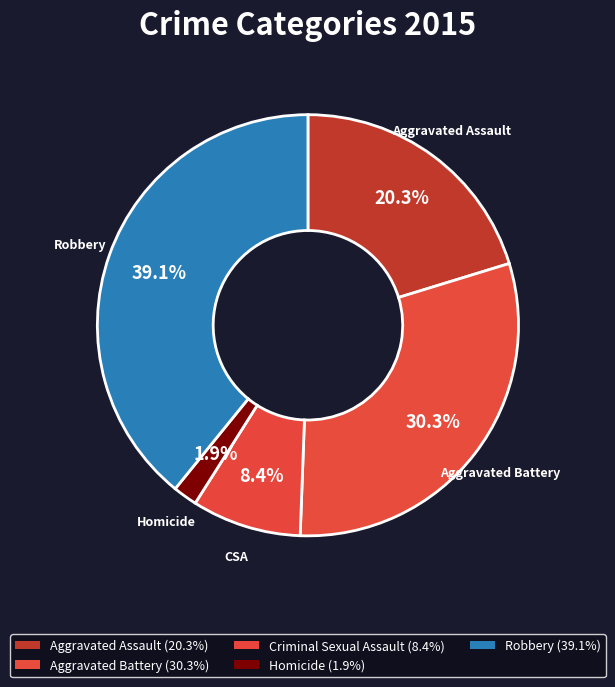

How many slices are in this pie chart?

5